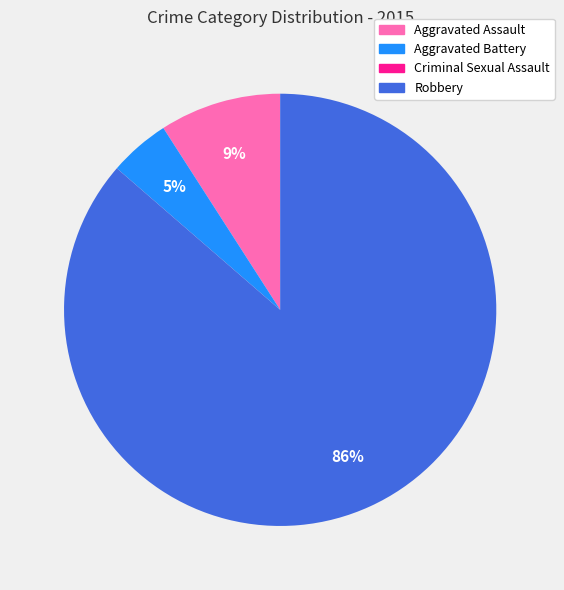

Which has a higher value, Aggravated Battery or Aggravated Assault?

Aggravated Assault